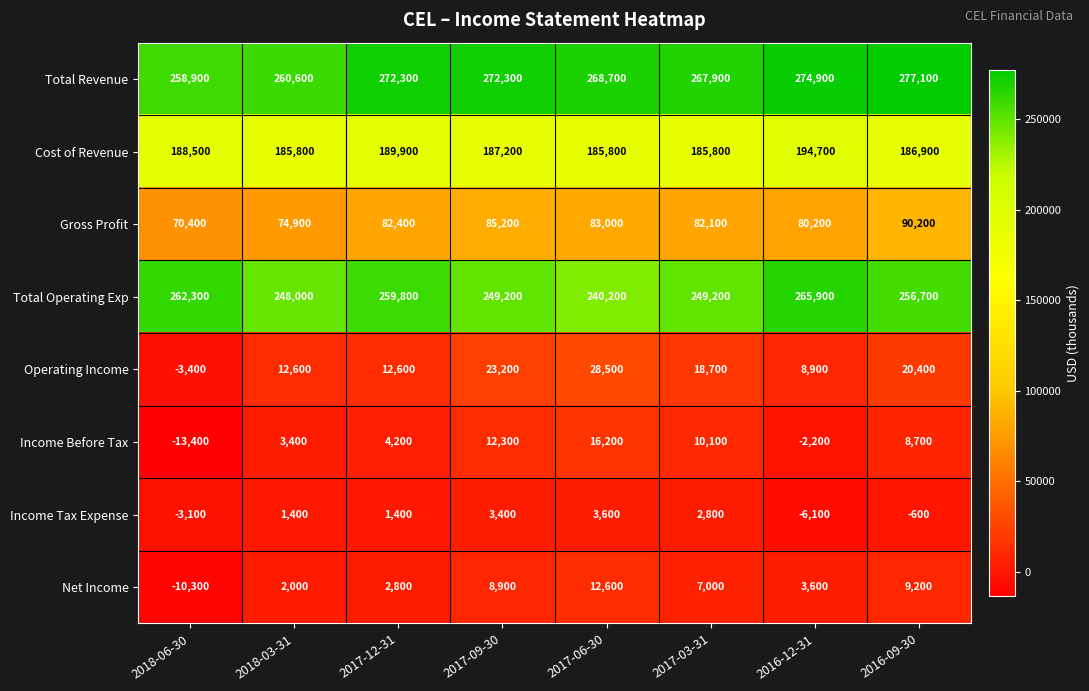

What is the spread (max minus min) of values at 2018-03-31?

259200